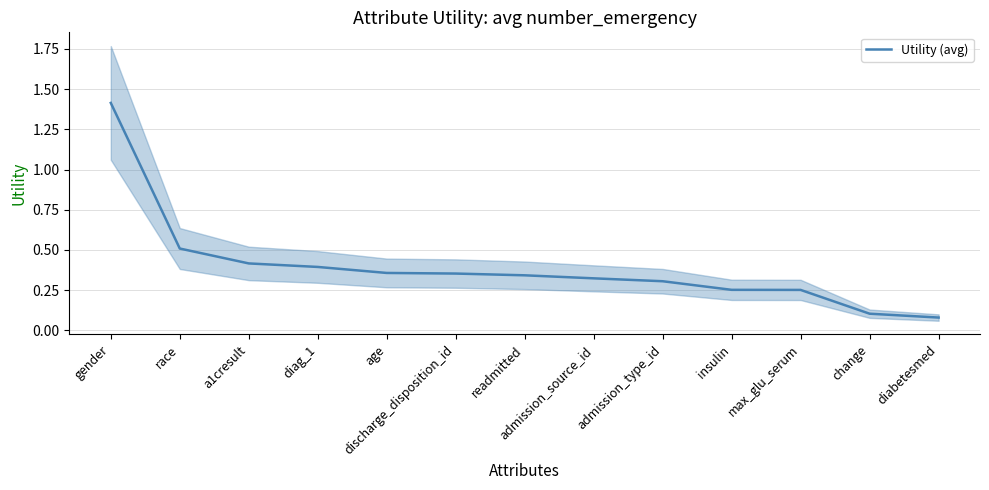

Reading left to right, transcribe all the data shown in this chart.

gender=1.4	race=0.5	a1cresult=0.4	diag_1=0.4	age=0.4	discharge_disposition_id=0.4	readmitted=0.3	admission_source_id=0.3	admission_type_id=0.3	insulin=0.3	max_glu_serum=0.3	change=0.1	diabetesmed=0.1